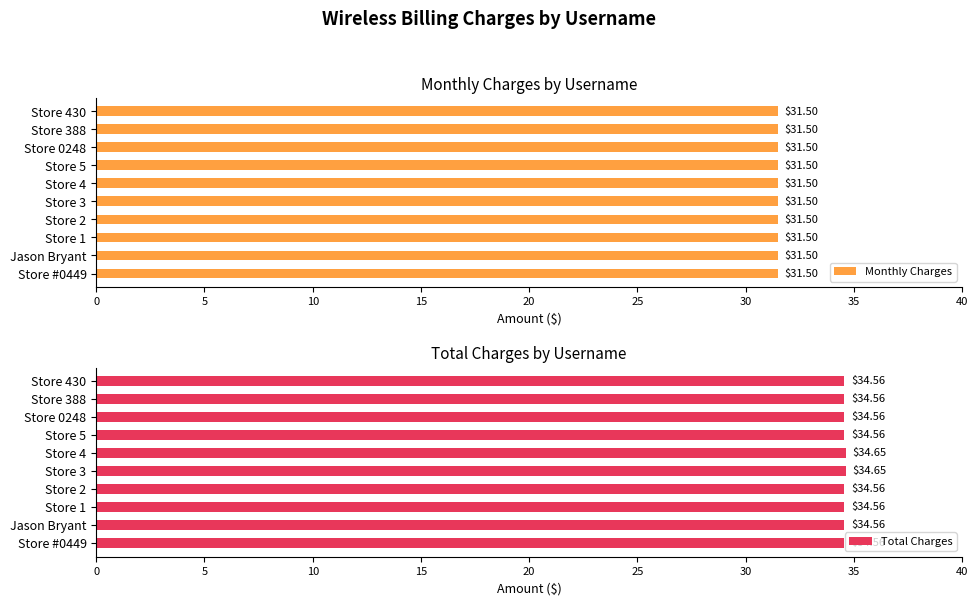

What is the sum of the Total Charges values at Store 3 and Jason Bryant?

69.2